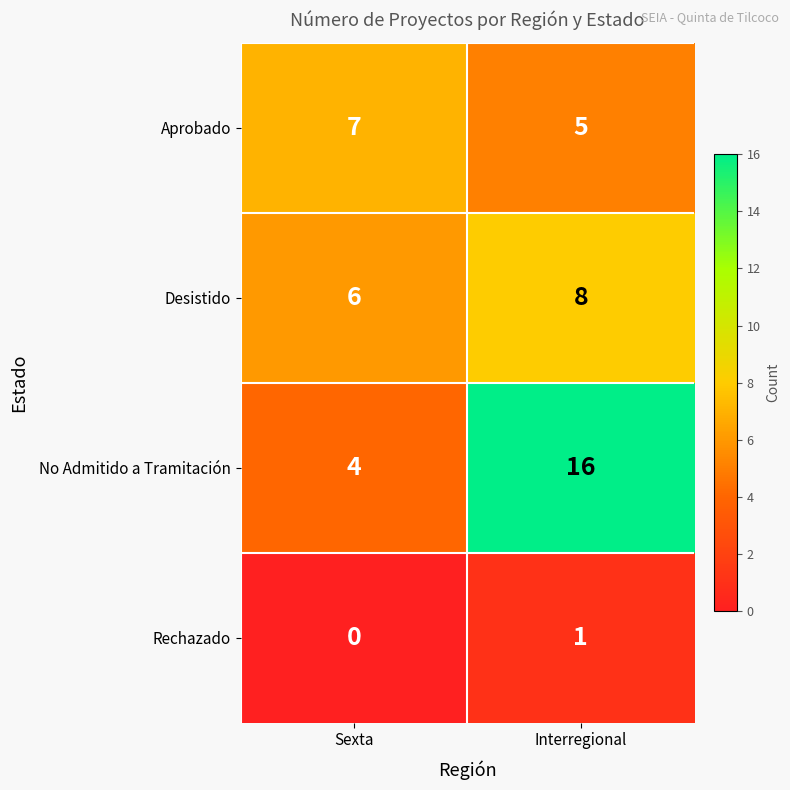

Between Sexta and Interregional, which series saw the biggest shift?

No Admitido a Tramitación